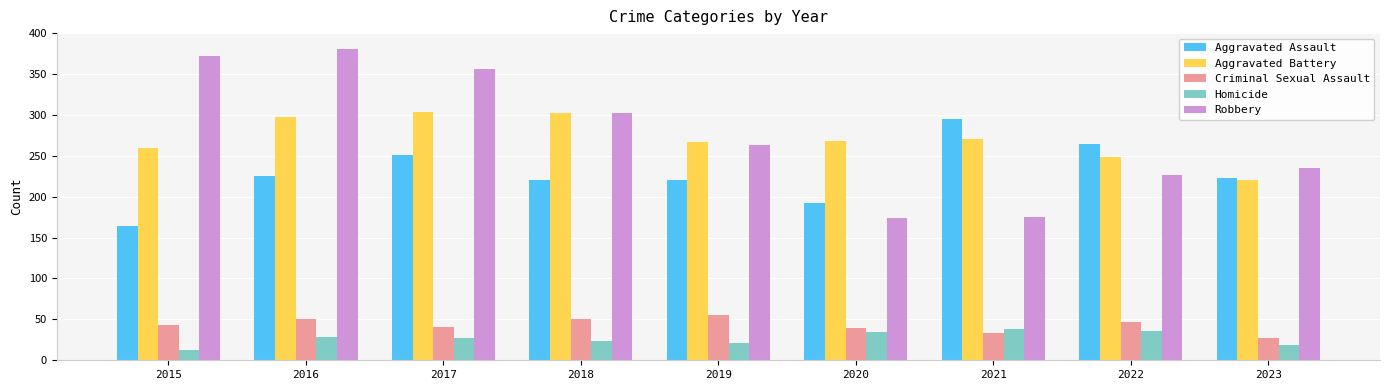

What is the difference between the maximum and minimum values in the Criminal Sexual Assault series?

28